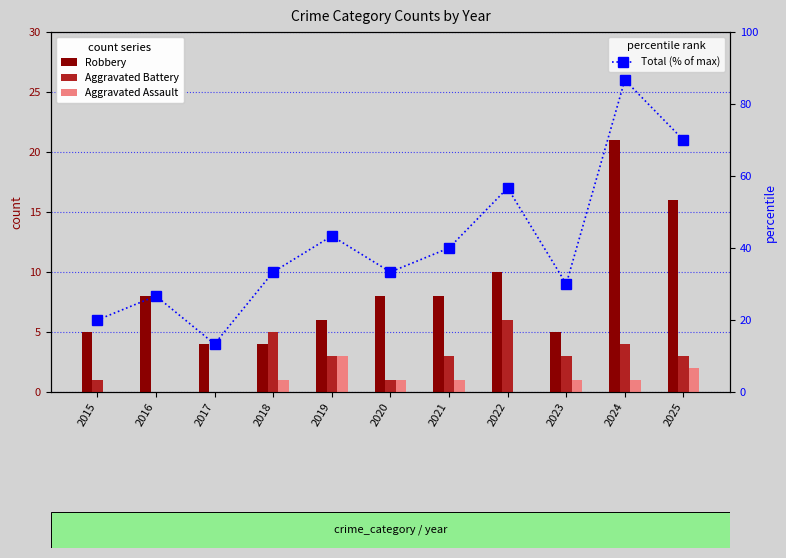

What is the average value of the Robbery series?

8.6